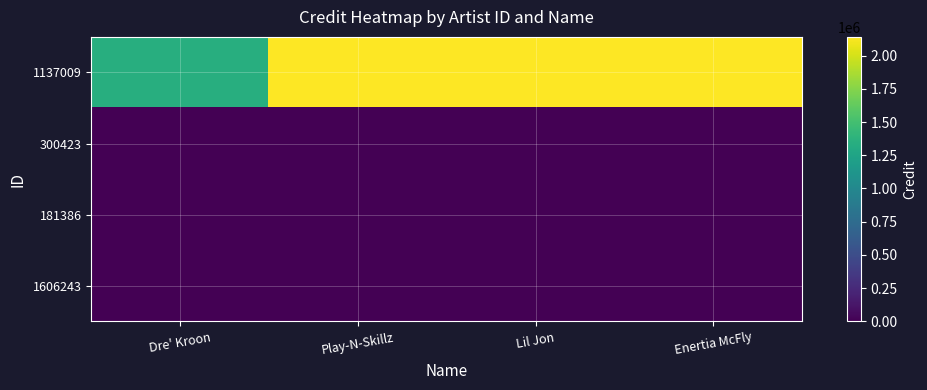

How many categories are shown in the chart?

4